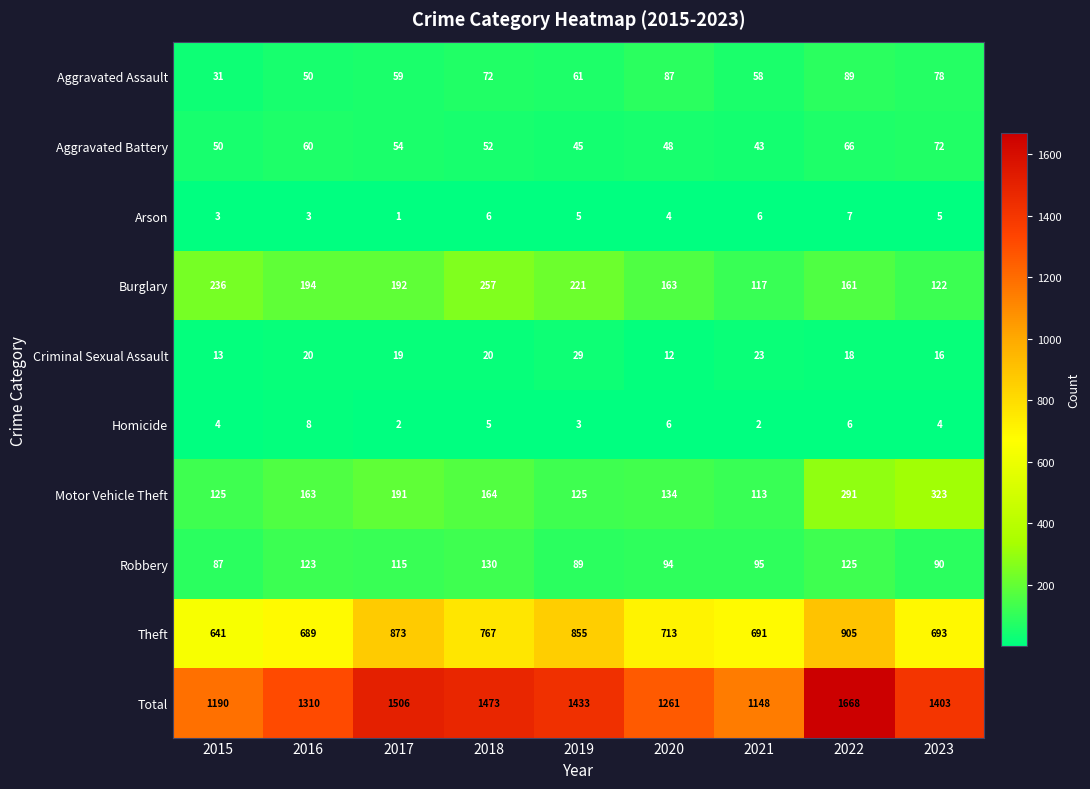

Is it true that Burglary equals 373 at 2018?

False